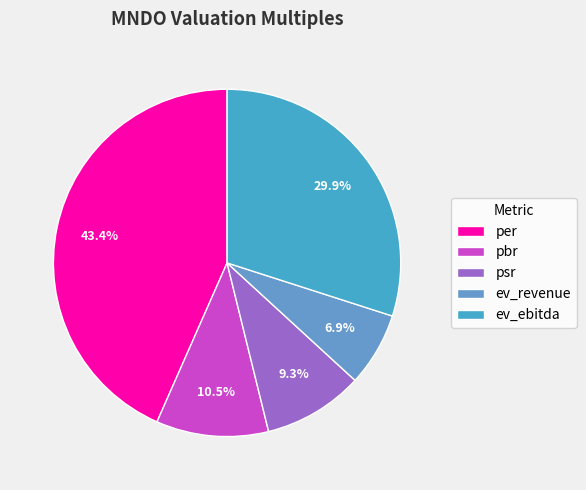

Is there a majority slice in this chart?

No